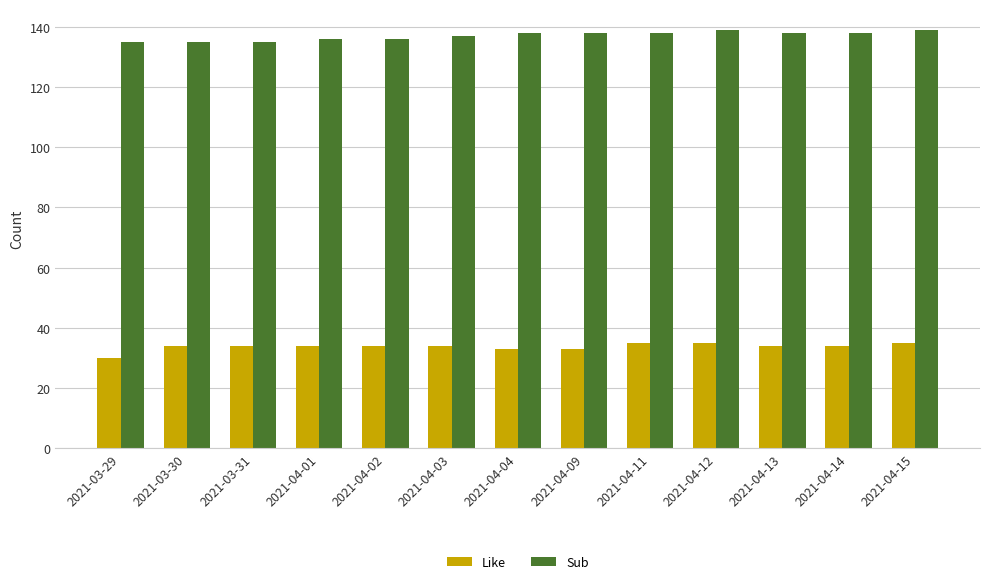

Are the bars horizontal?

No